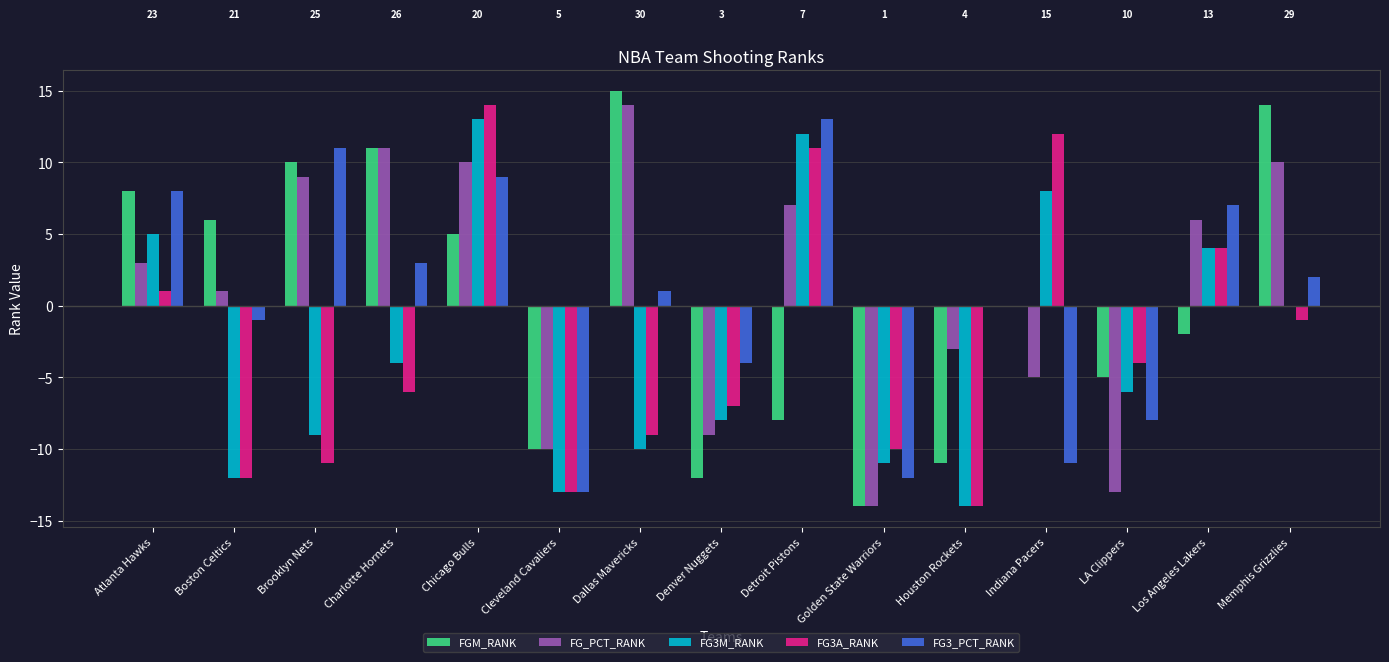

What is the label of the 4th bar from the left?

Charlotte Hornets